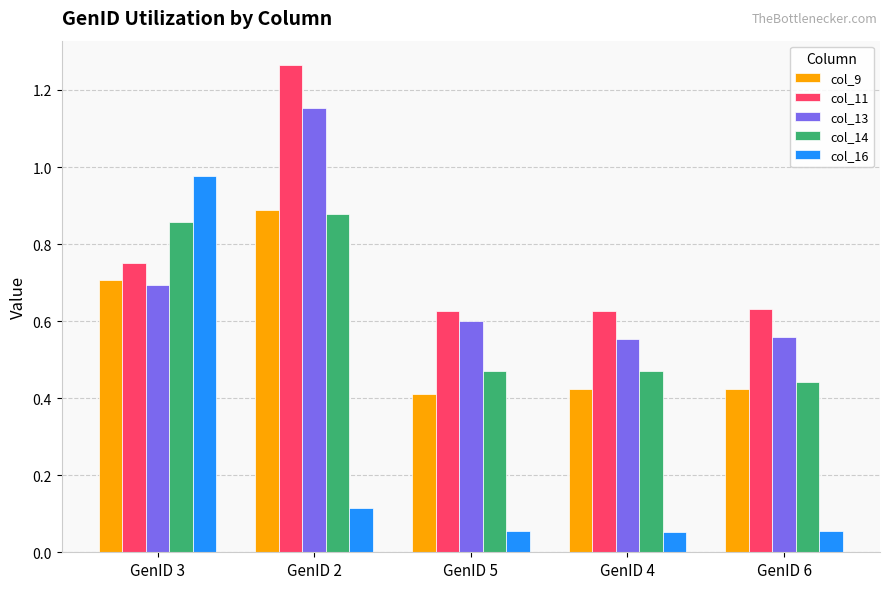

What is the total value across all series at GenID 5?

2.2